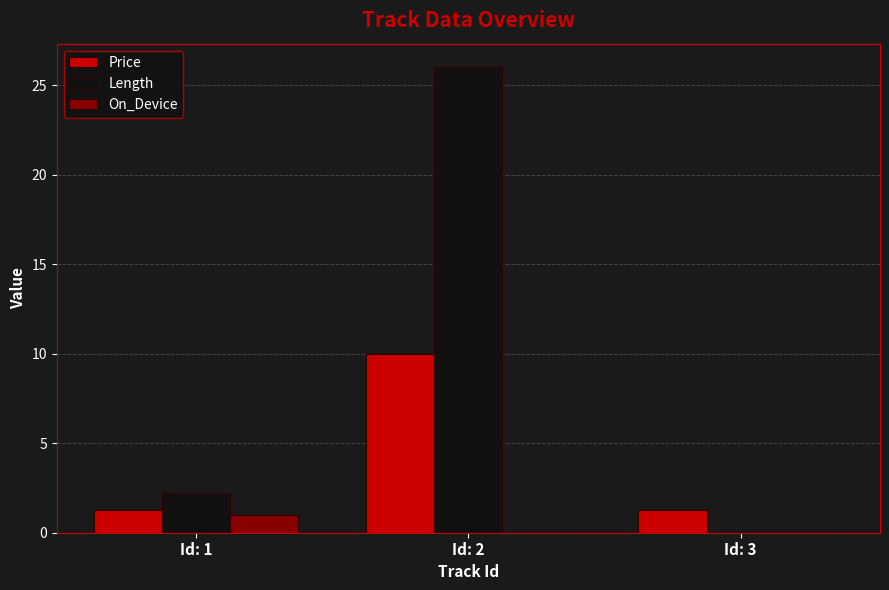

Read the Price value at Id: 3.

1.3